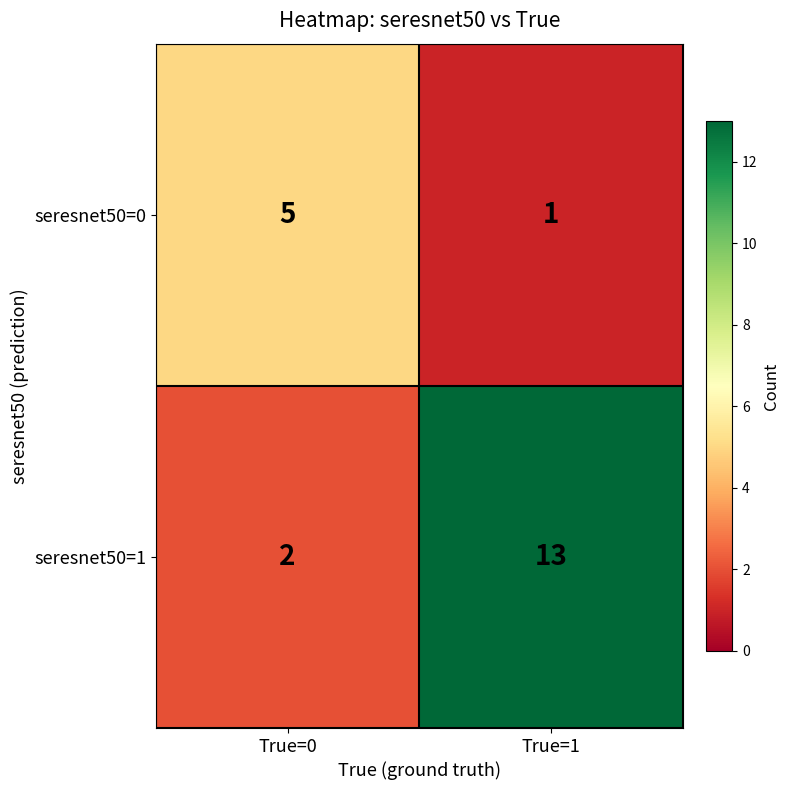

What is the difference between the maximum and minimum values in the seresnet50=0 series?

4